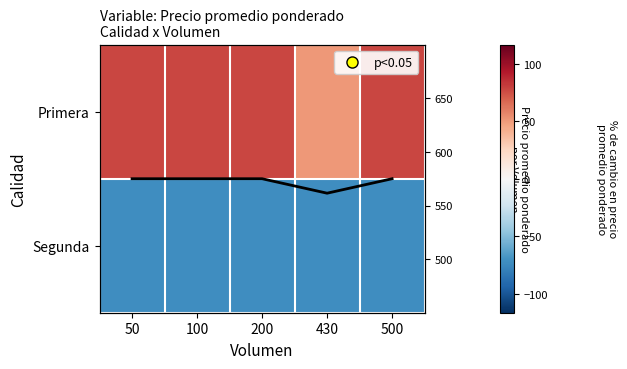

At which category does the chart reach its peak across all series?

50